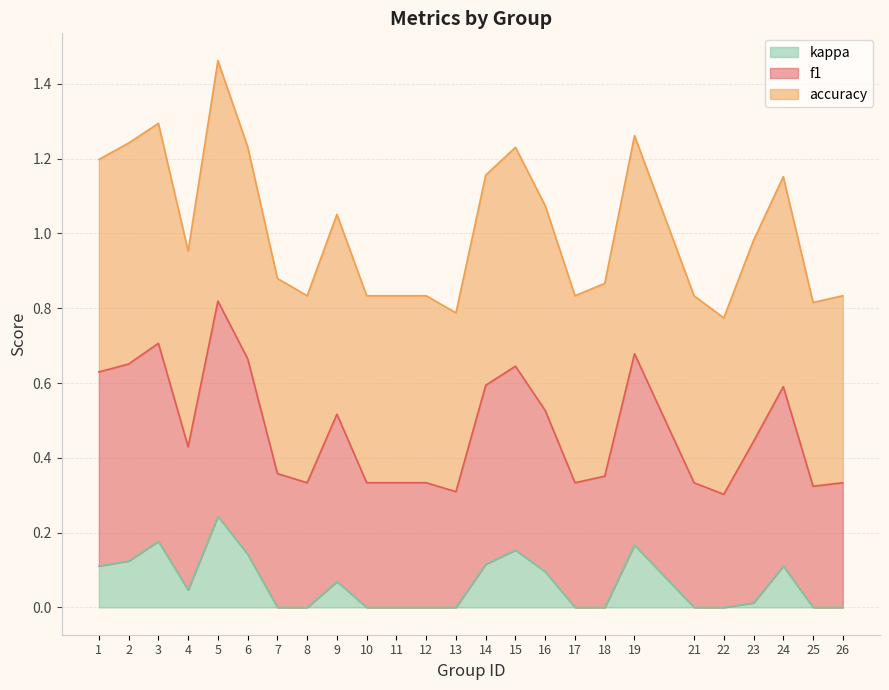

Rank the series at 3 from lowest to highest value.

kappa, f1, accuracy